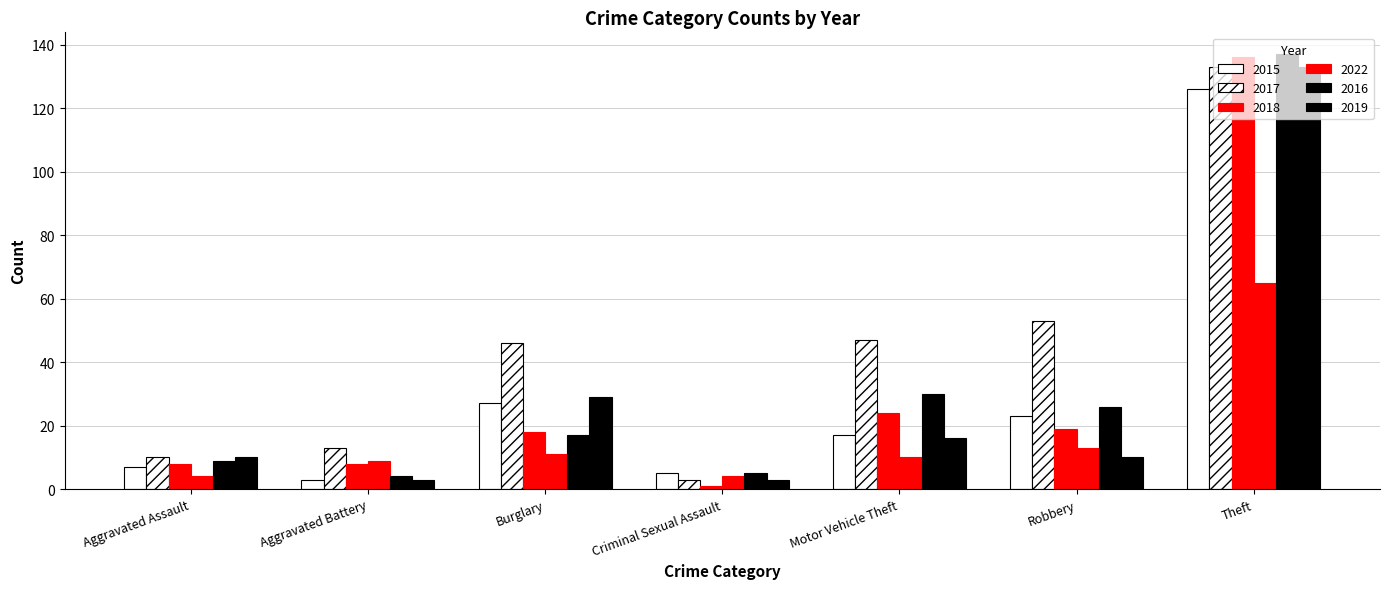

How many values in the 2015 series are below 17?

3